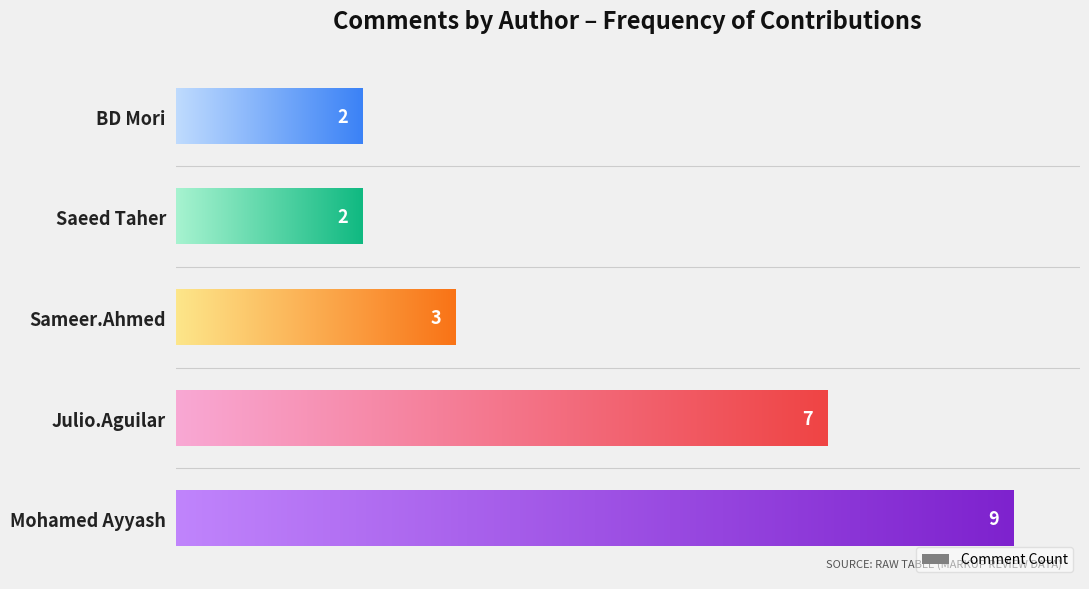

Count the values in the range 2 to 7.

4